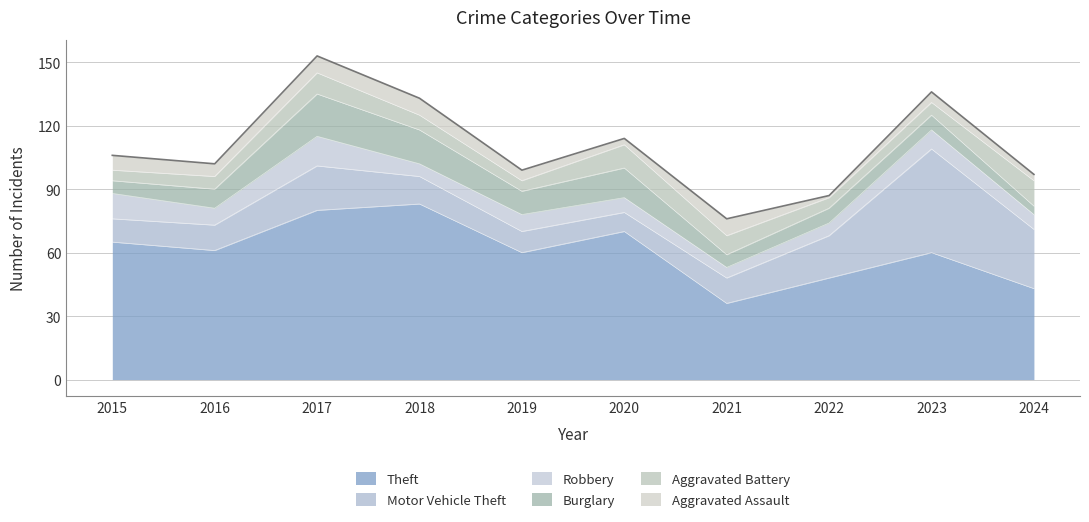

What is the difference between the maximum and second lowest values in the Aggravated Battery series?

7